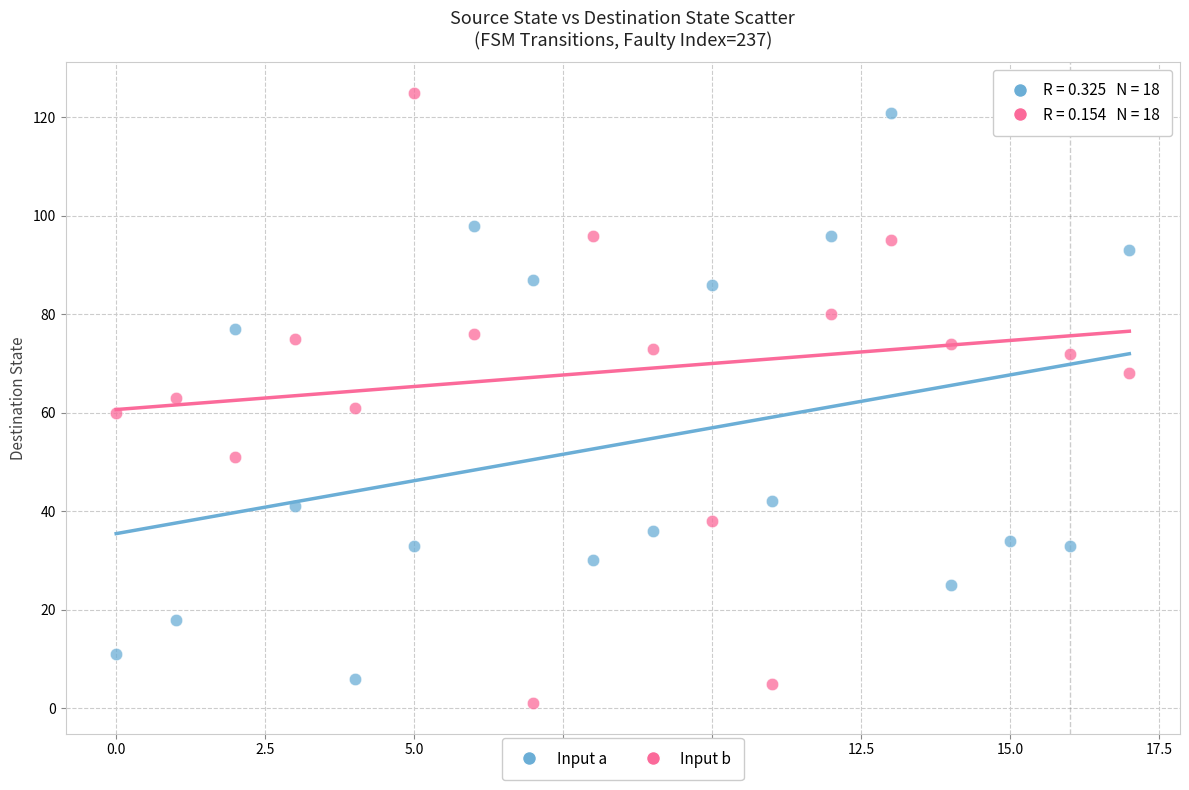

What are all the series names shown in the legend?

Input a, Input b